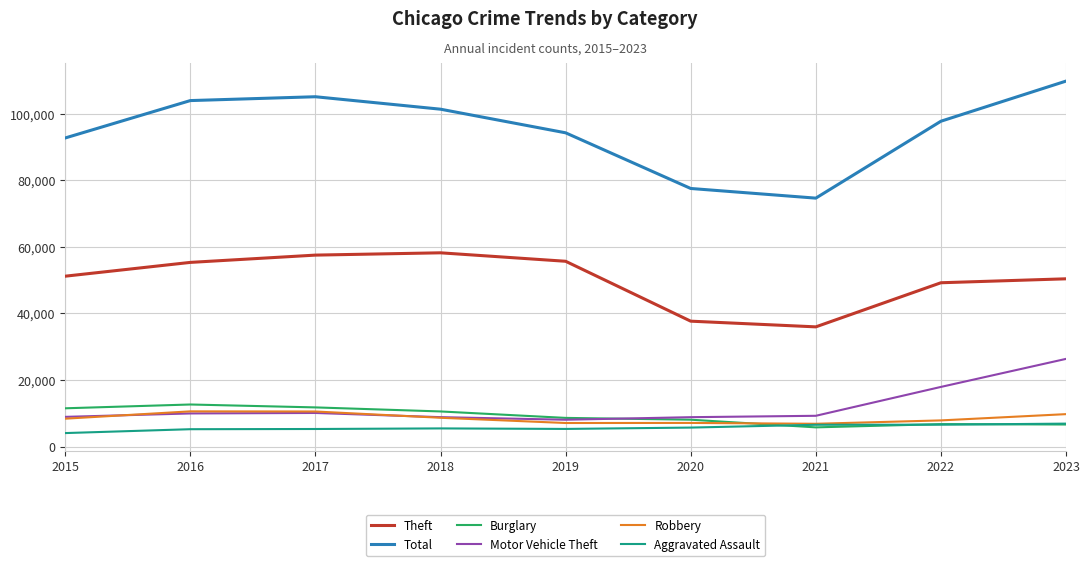

What are all the series names shown in the legend?

Theft, Total, Burglary, Motor Vehicle Theft, Robbery, Aggravated Assault